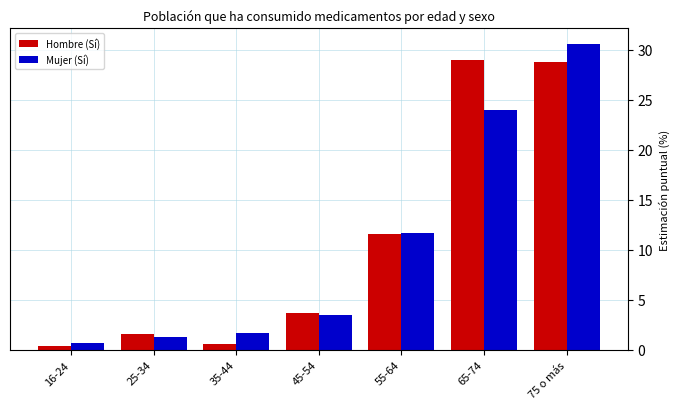

At how many categories does at least one series exceed 9?

3